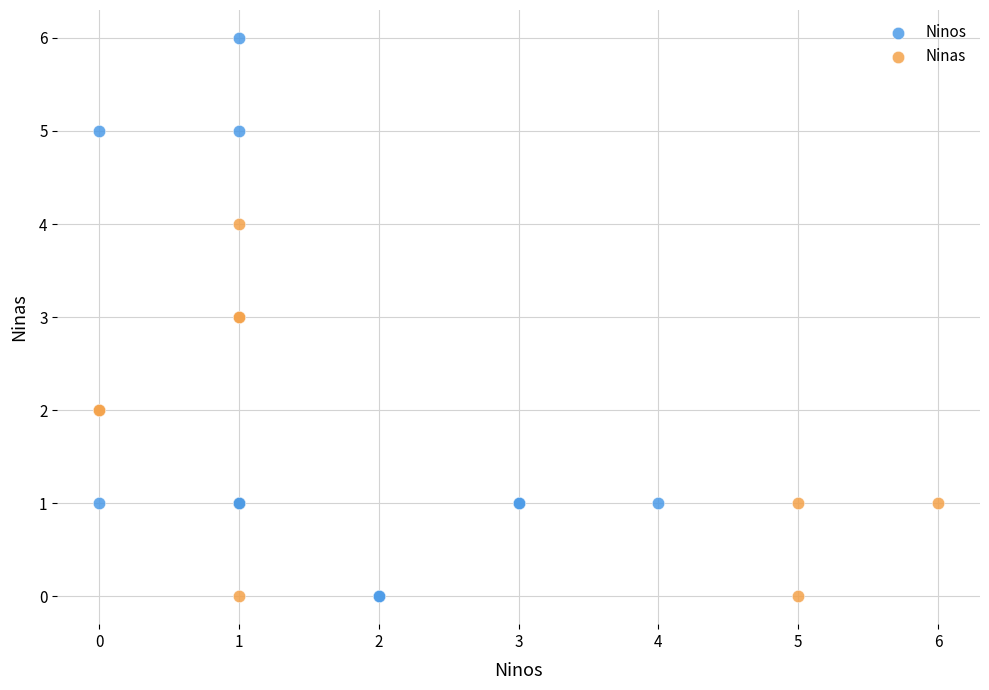

Which series contains the highest Y value?

Ninos